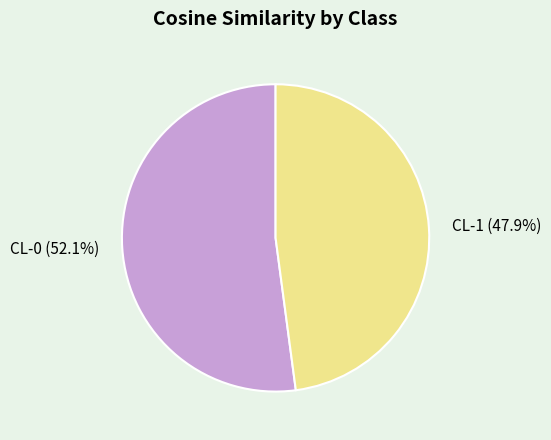

What portion of the pie excludes CL-1?

52.1%